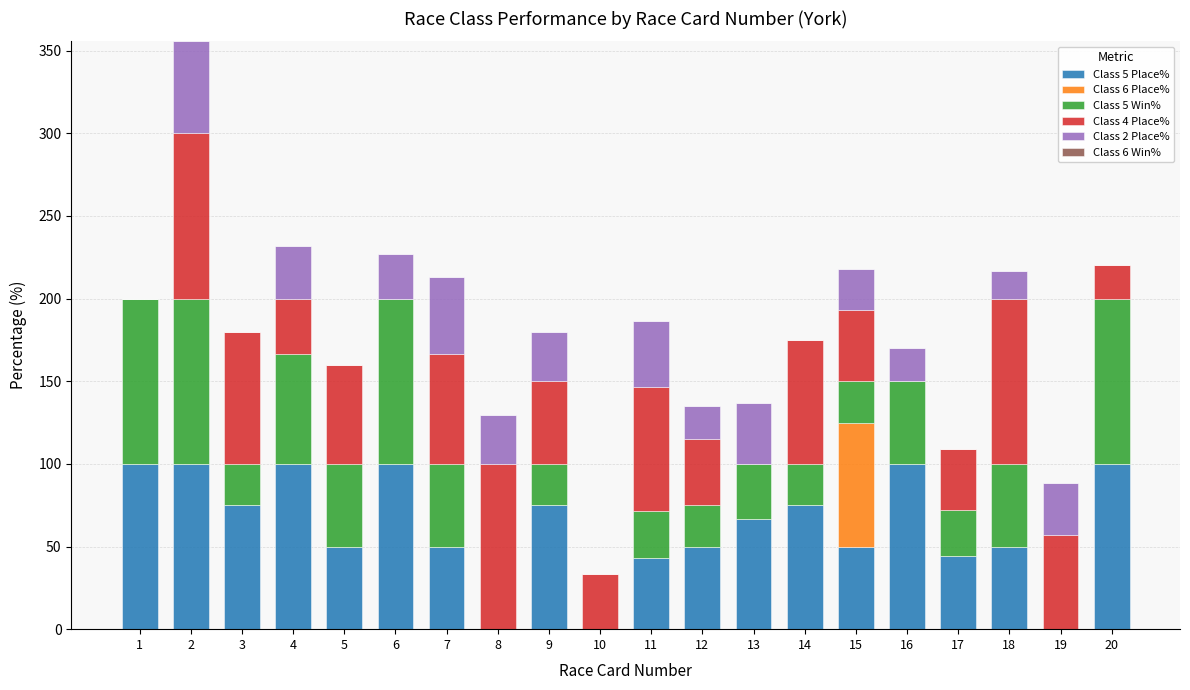

What is the total value across all series at 7?

212.8